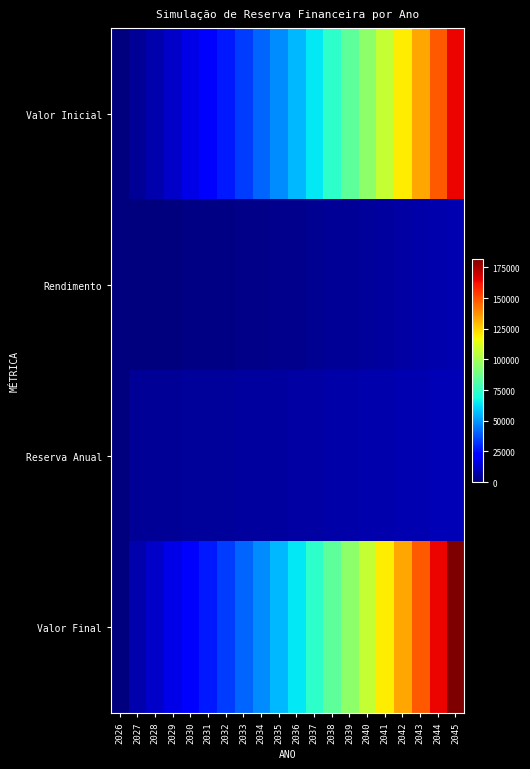

What is the total value across all series at 2035?

111695.6